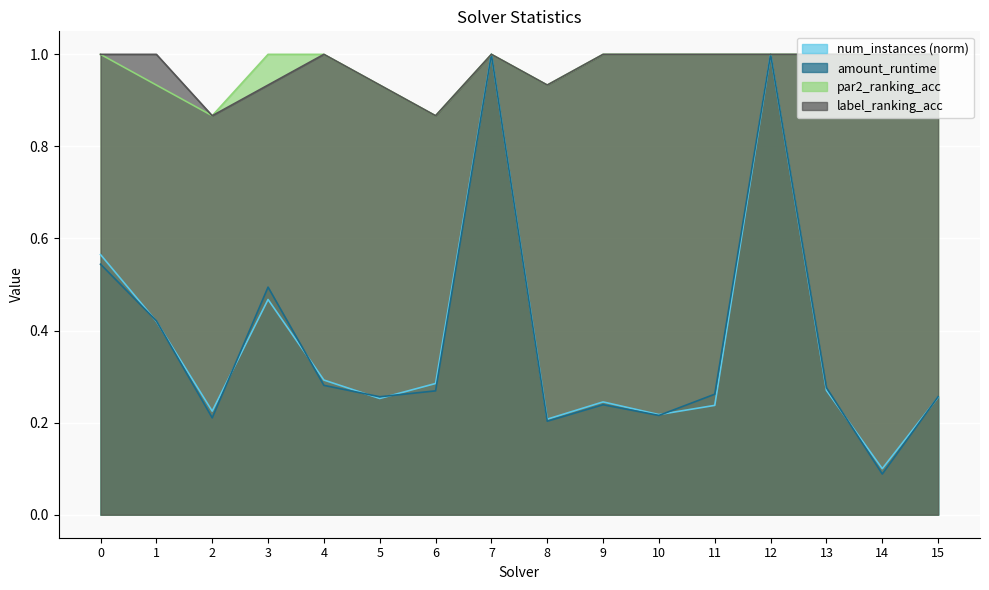

Which category has the highest value in the amount_runtime series?

7